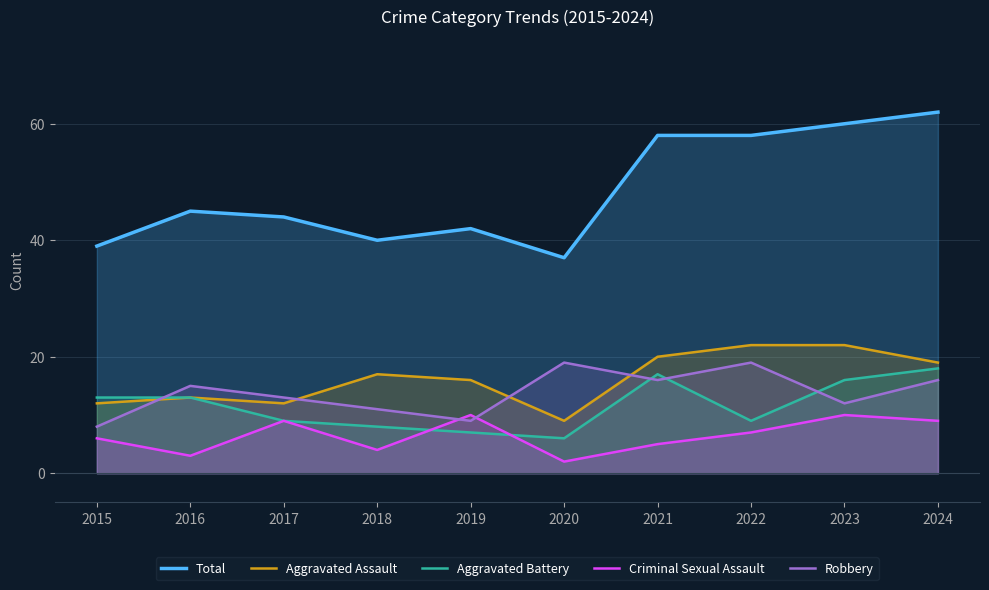

Which label corresponds to the smallest value in the chart?

2020